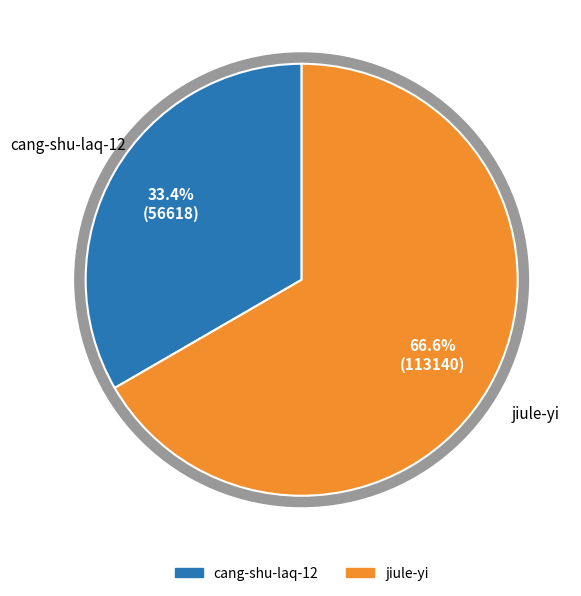

To the nearest percent, what is the average slice percentage?

50%